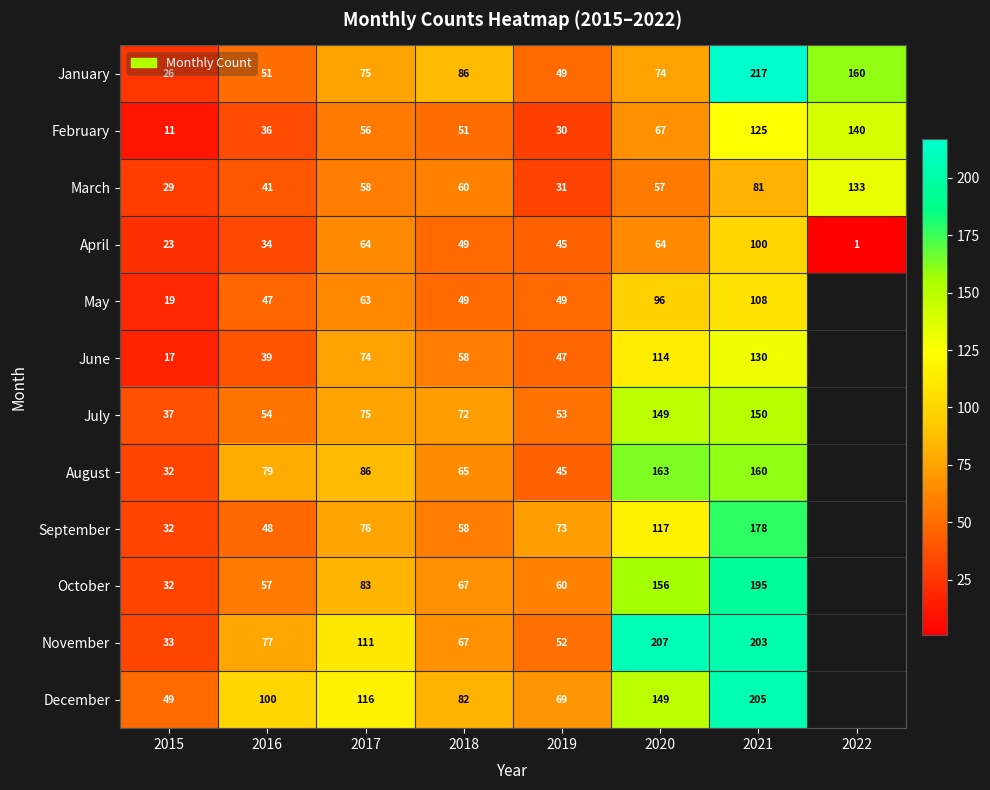

Where is March nearest to the value 81?

2021